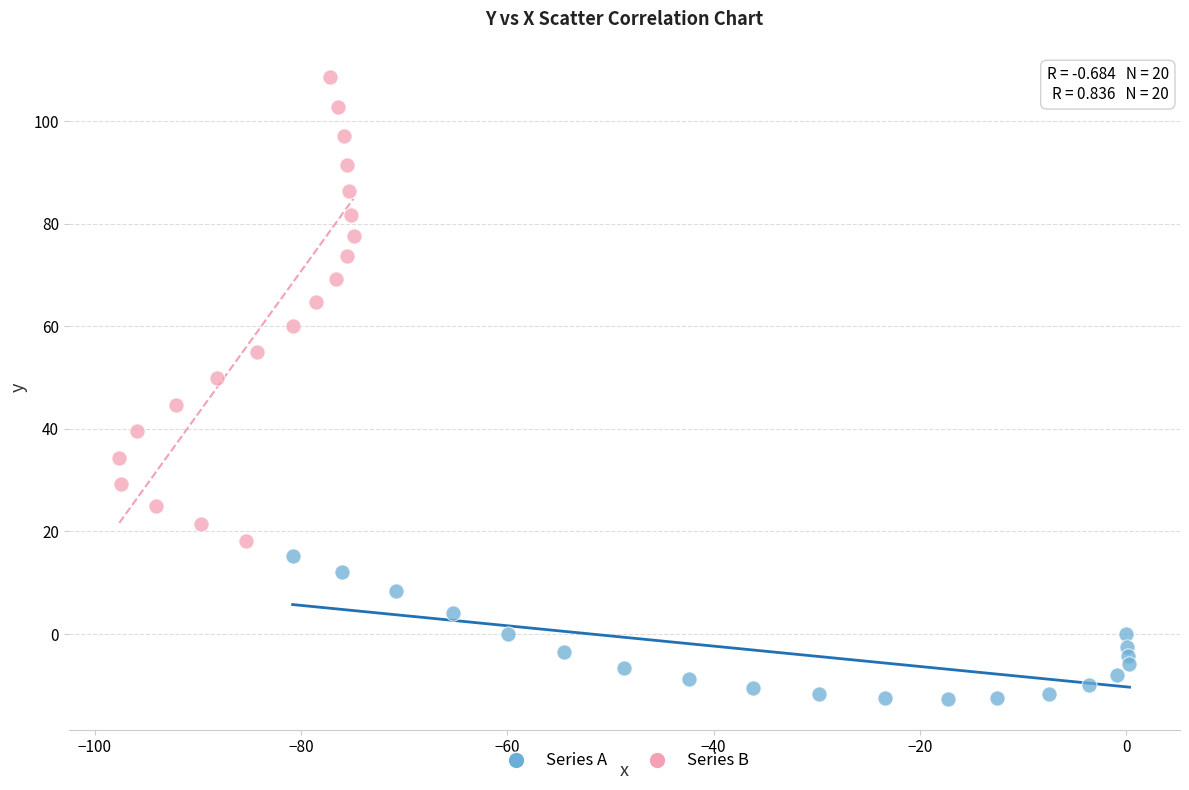

Which series has the largest Y range (max minus min)?

Series B